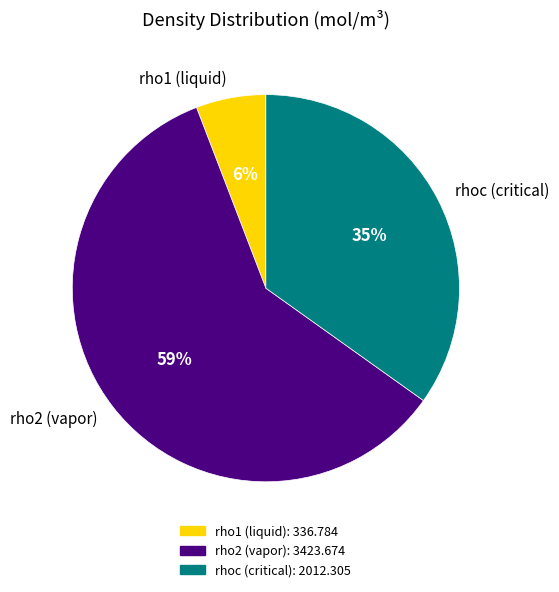

Which category has the smallest portion of the pie?

rho1 (liquid)